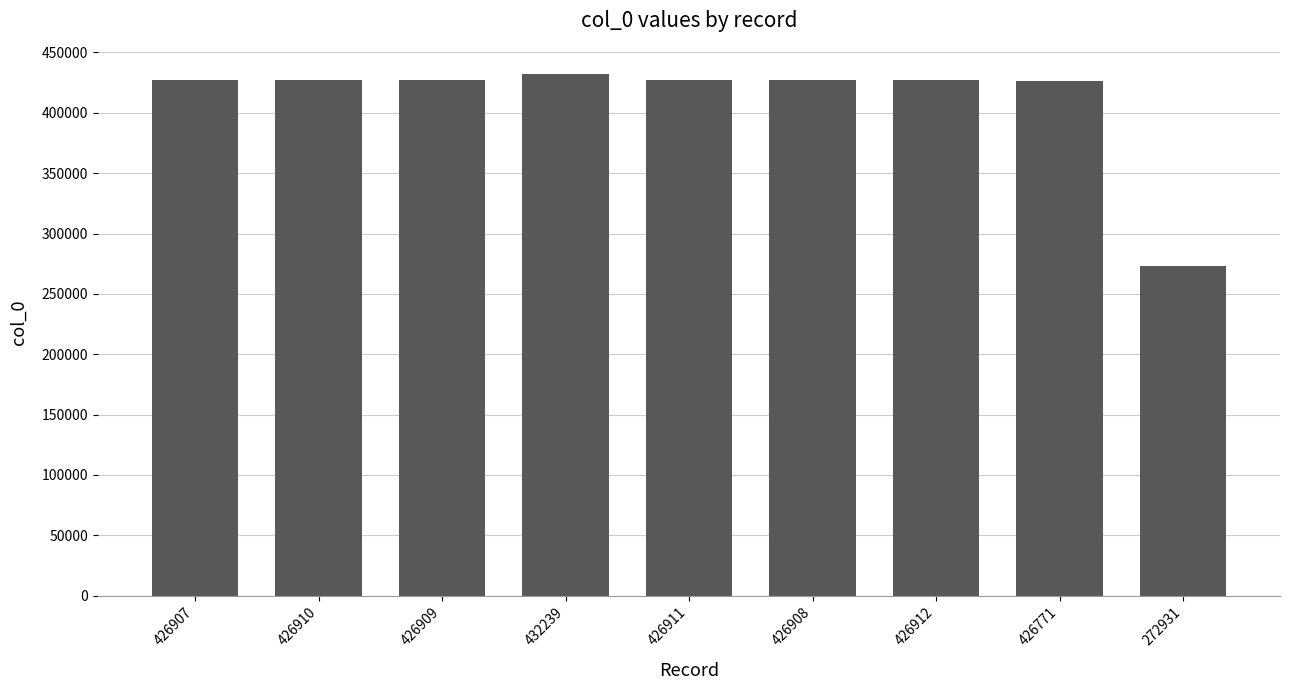

What is the change in value from 426910 to 432239?

+5329